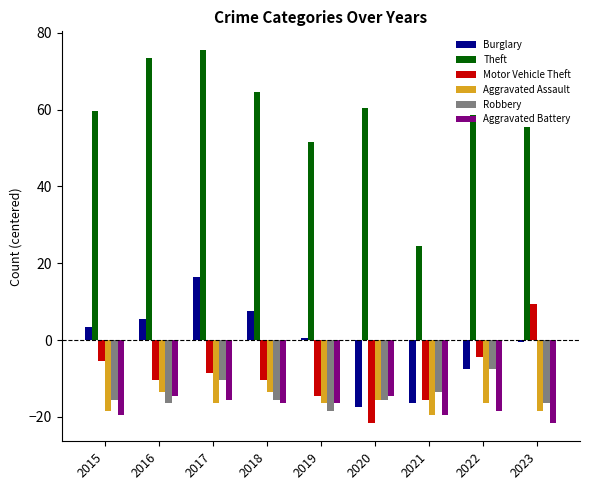

What is the maximum value for Burglary?

16.5